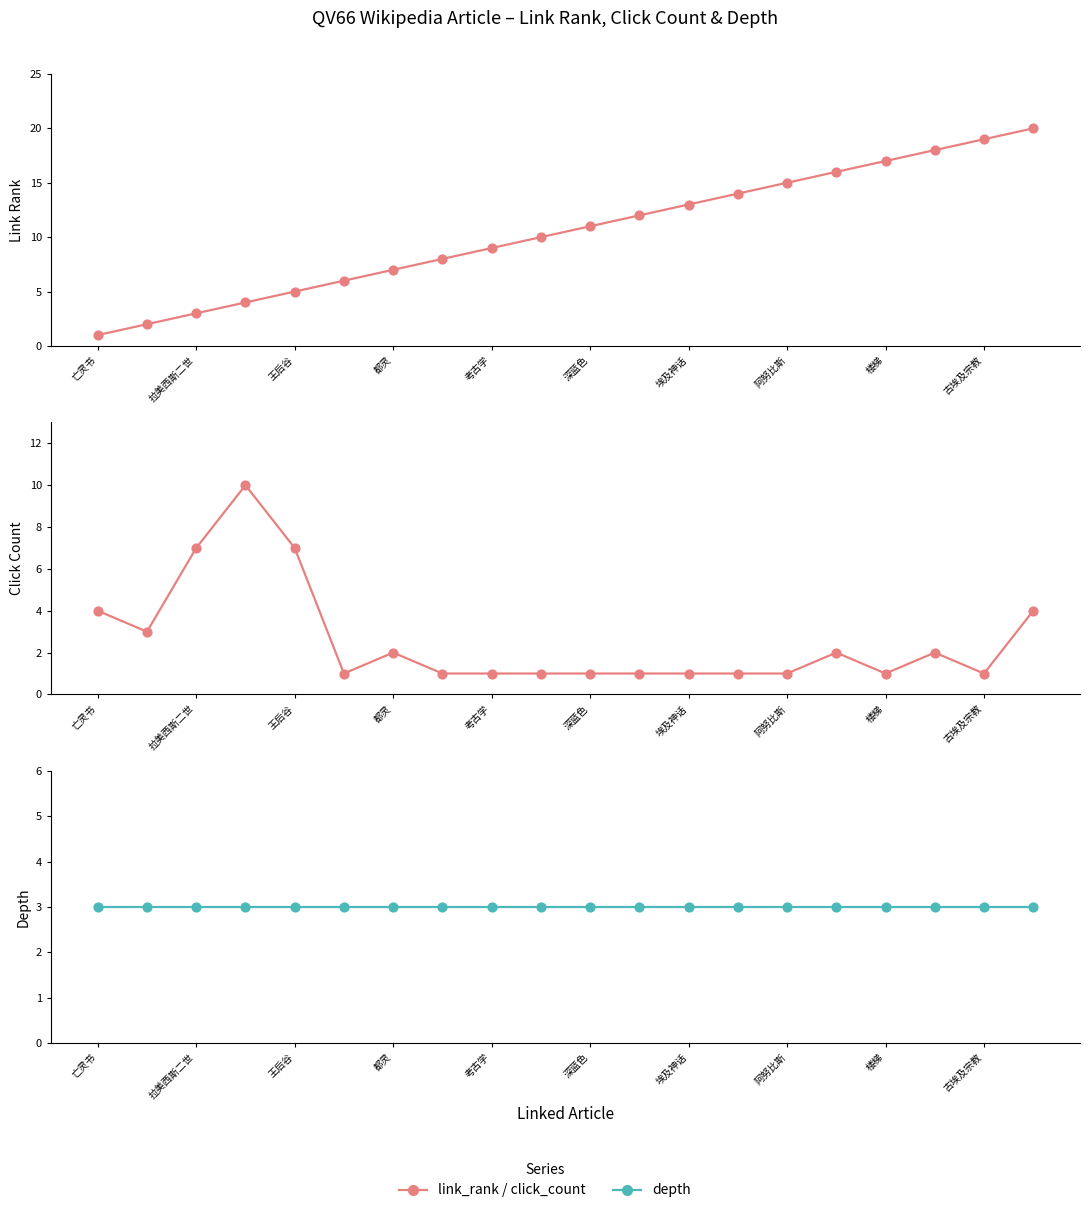

Which series has the widest spread of Y values?

link_rank